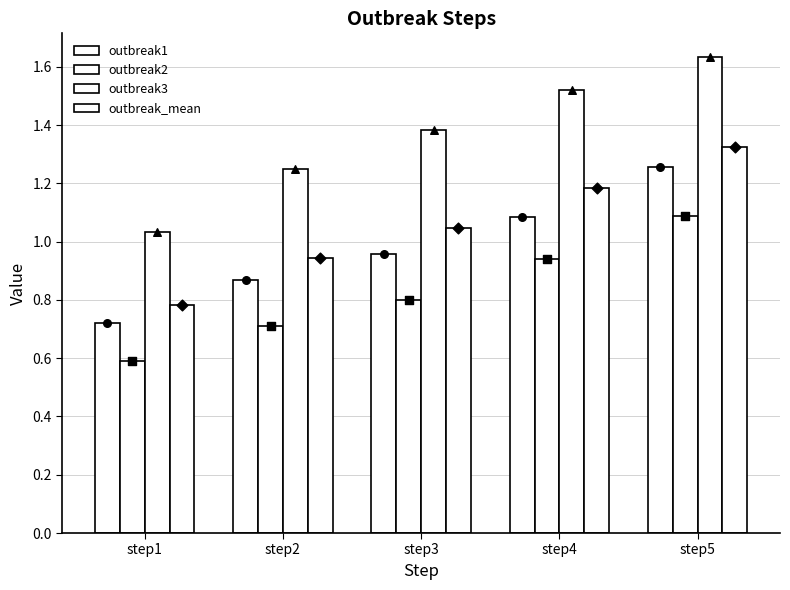

What are all the series names shown in the legend?

outbreak1, outbreak2, outbreak3, outbreak_mean